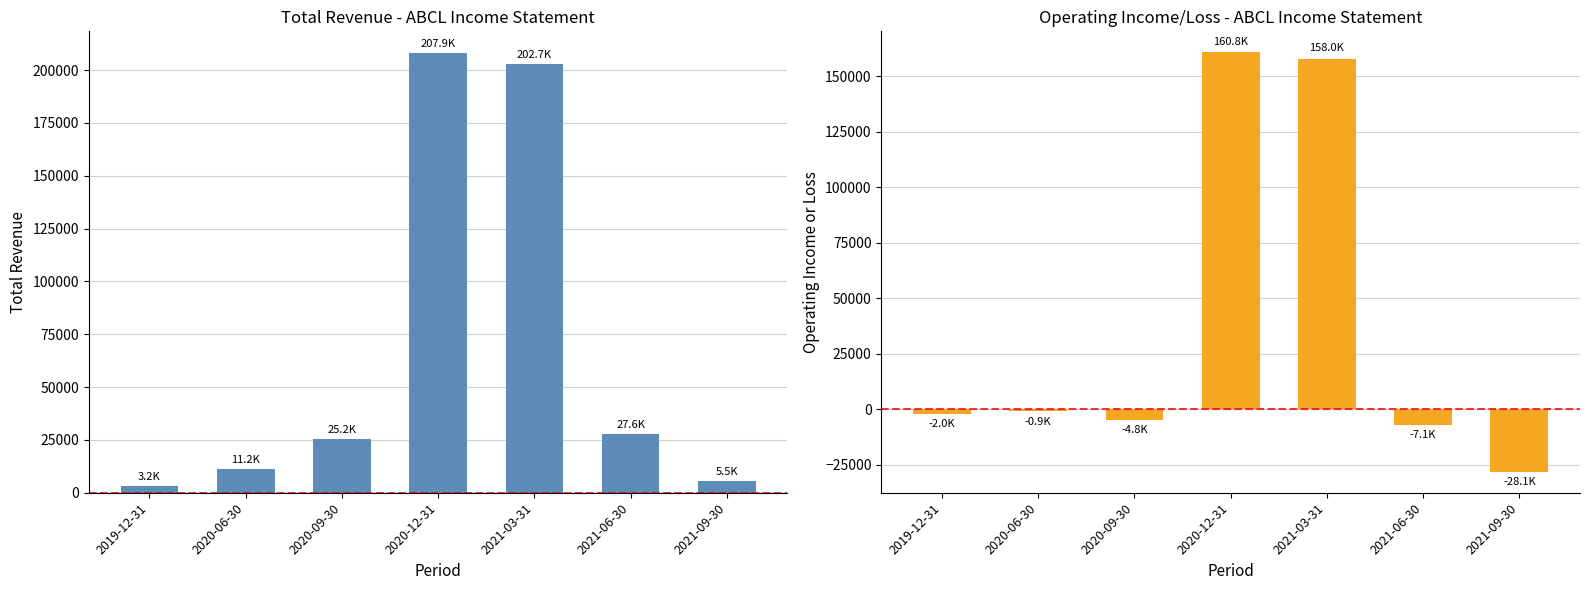

Is it true that Operating Income or Loss equals -340 at 2020-06-30?

False